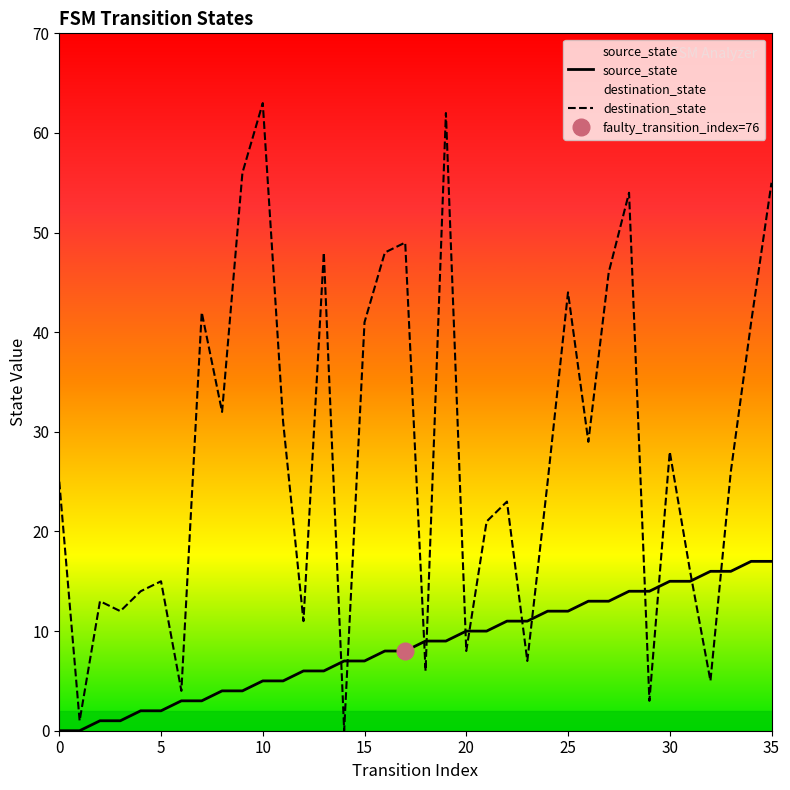

Where does the source_state series first go above 9?

20